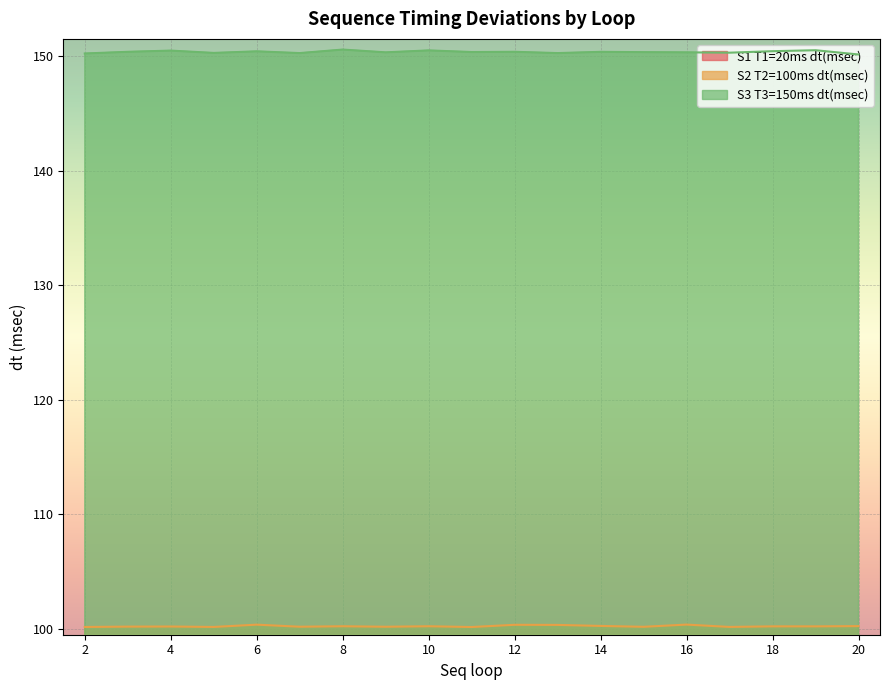

At how many categories does at least one series exceed 131?

19